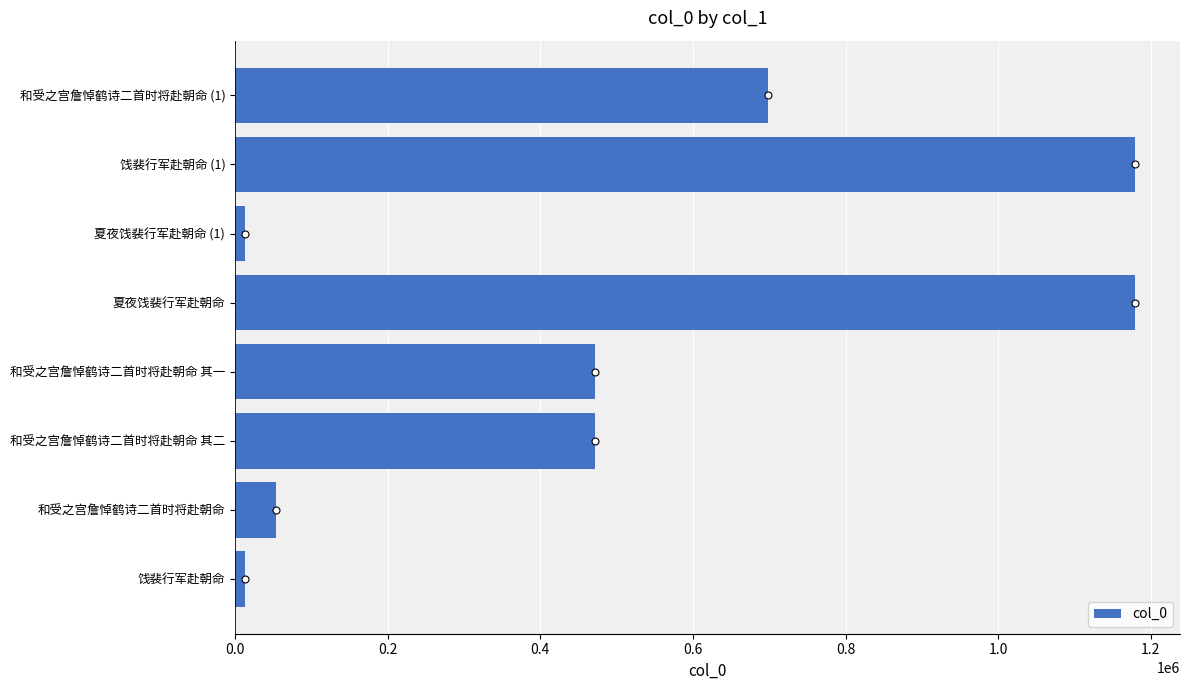

How many data points are less than 471144?

4